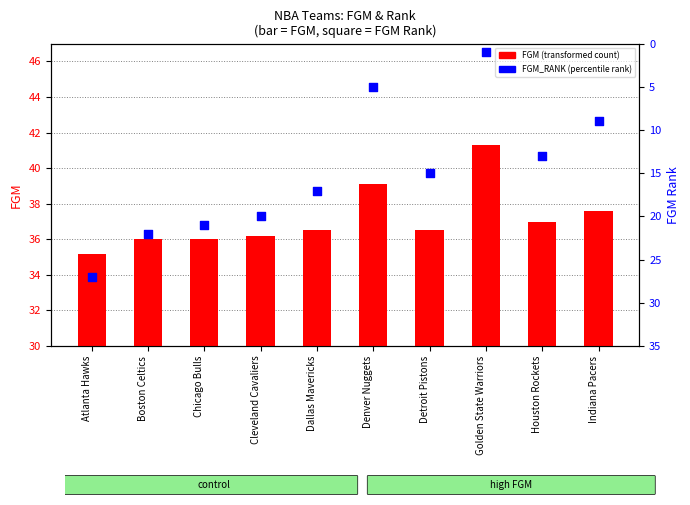

Is the value of FGM (transformed count) at Cleveland Cavaliers greater than the value of FGM_RANK (percentile rank) at Denver Nuggets?

Yes